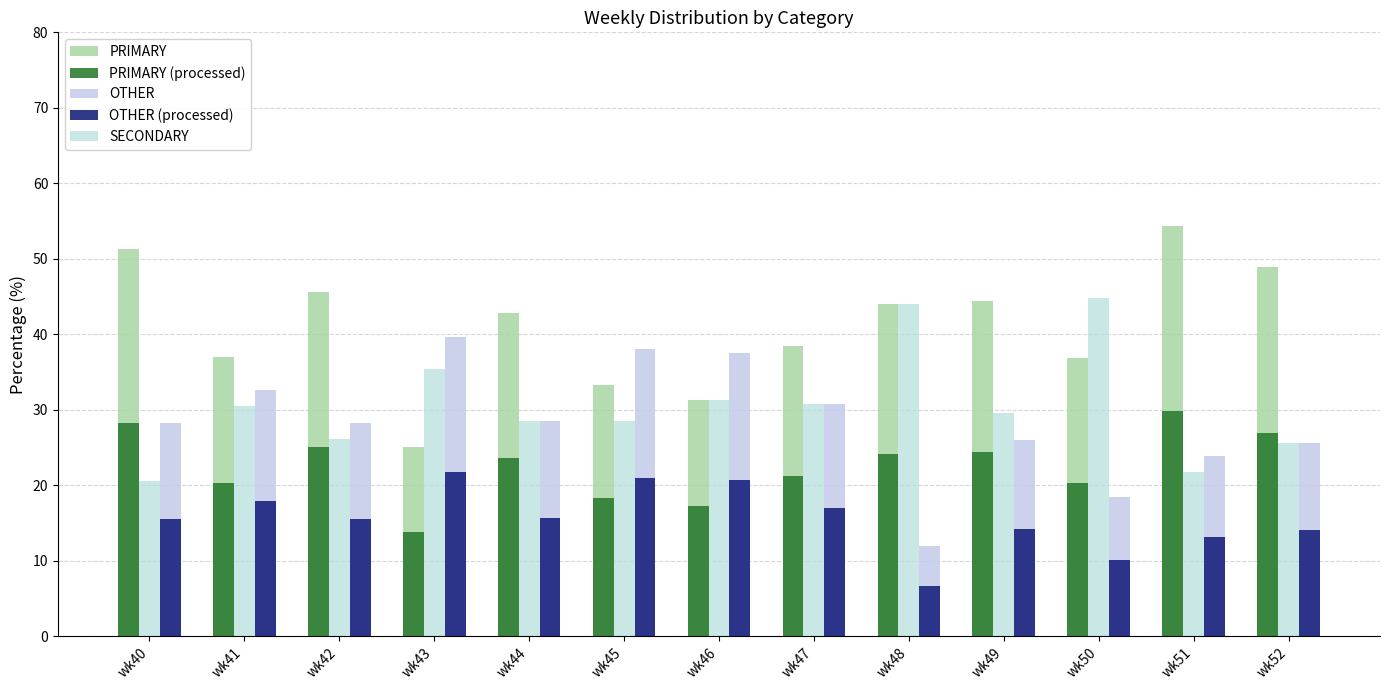

Does the chart contain stacked bars?

No